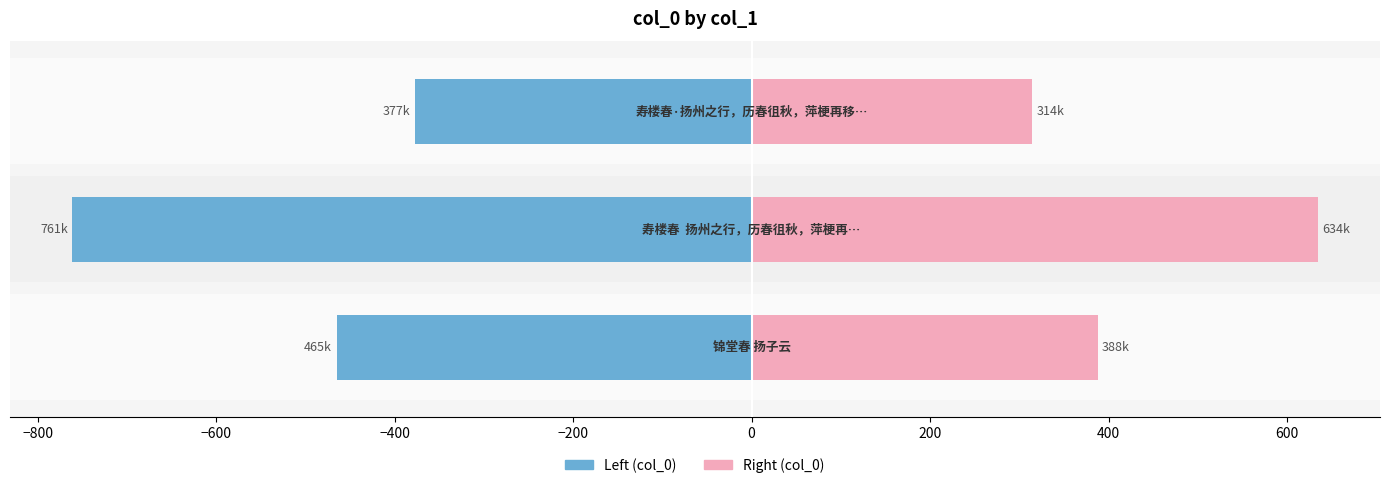

True or false: col_0 (right) has a value of 946.7 at −800.

False